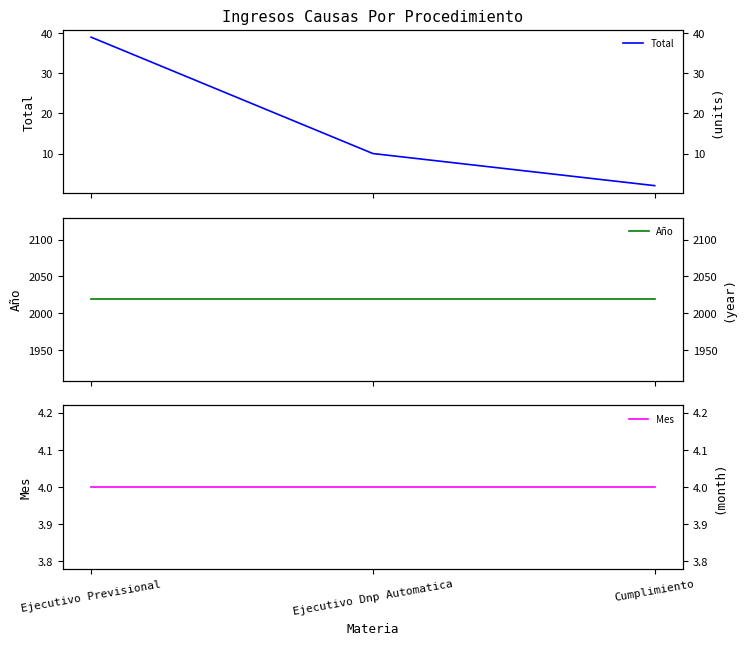

What is the difference between the second highest and minimum values in the Total series?

8